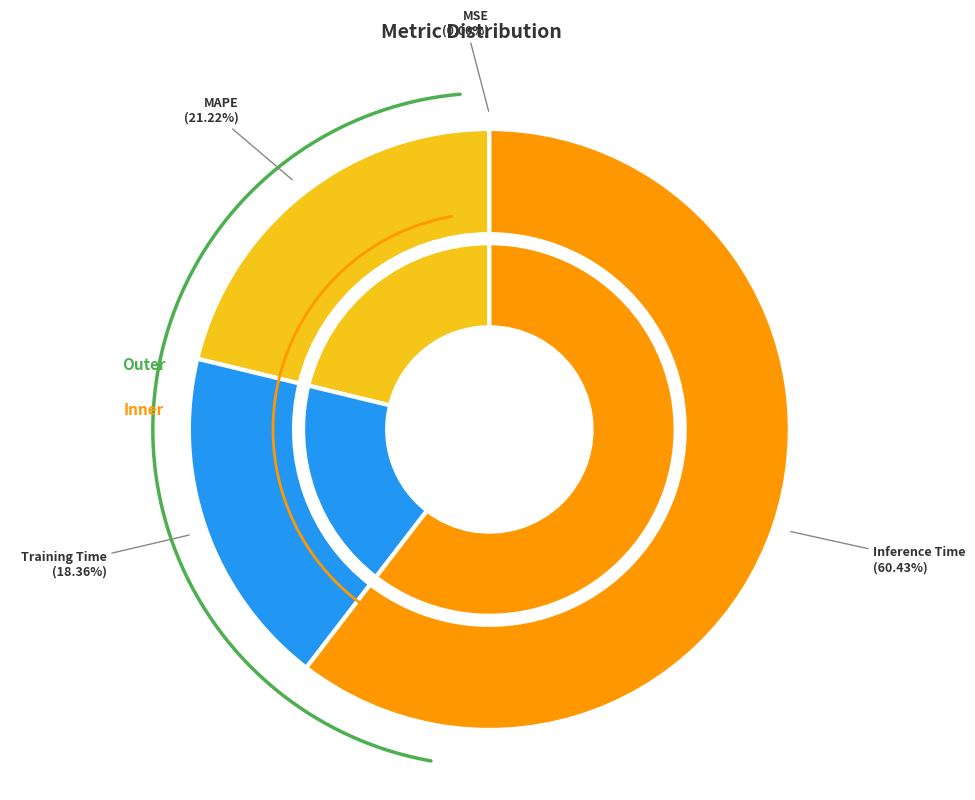

Which slice represents more than half of the pie?

Inference Time